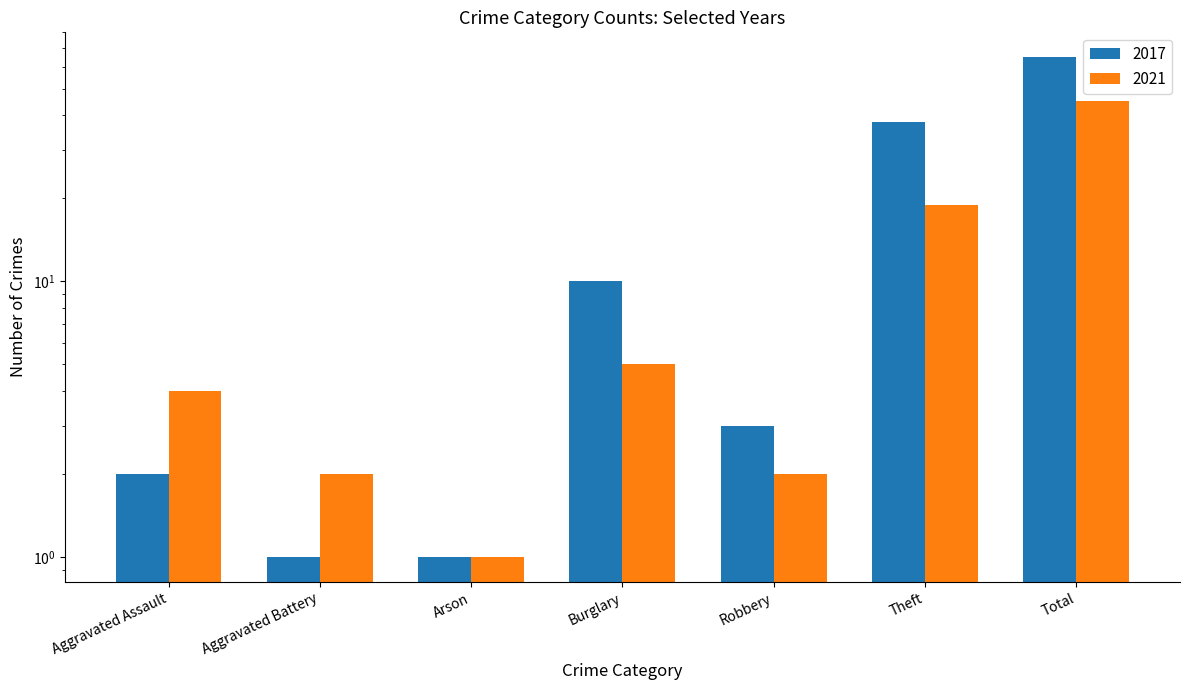

At Total, list the series in order from largest to smallest.

2017, 2021